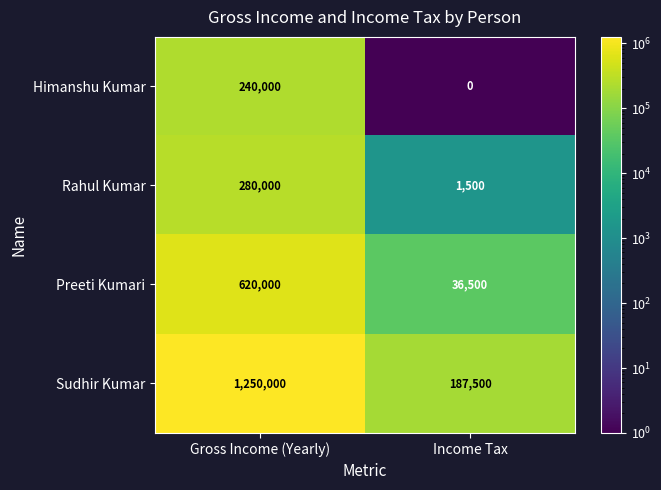

What is the difference between the maximum and minimum values in the Rahul Kumar series?

278500